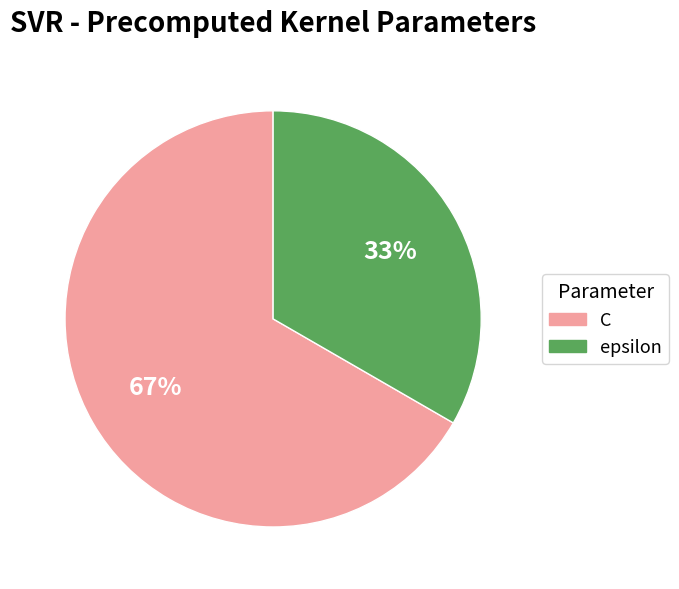

Which slice is the largest?

C